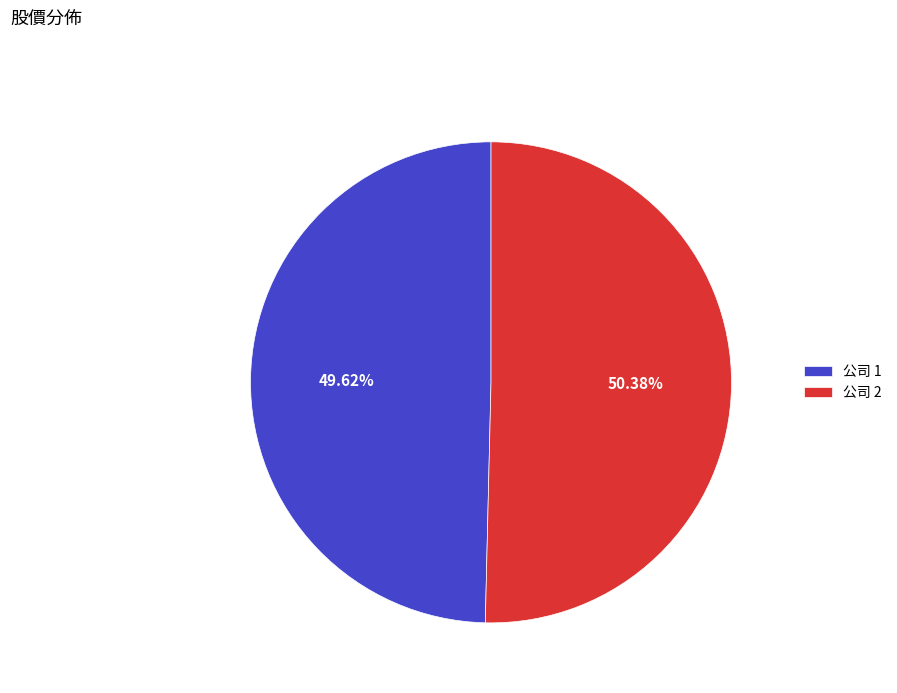

Is there any slice that represents more than half of the pie?

Yes